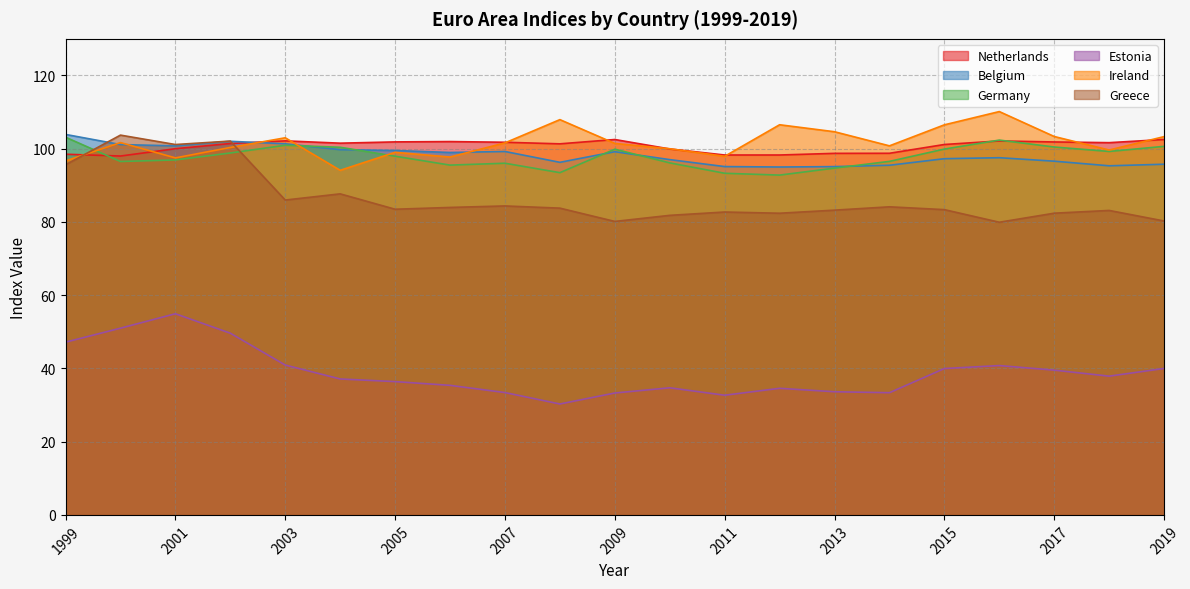

How many intersections are there between Netherlands and Ireland?

11